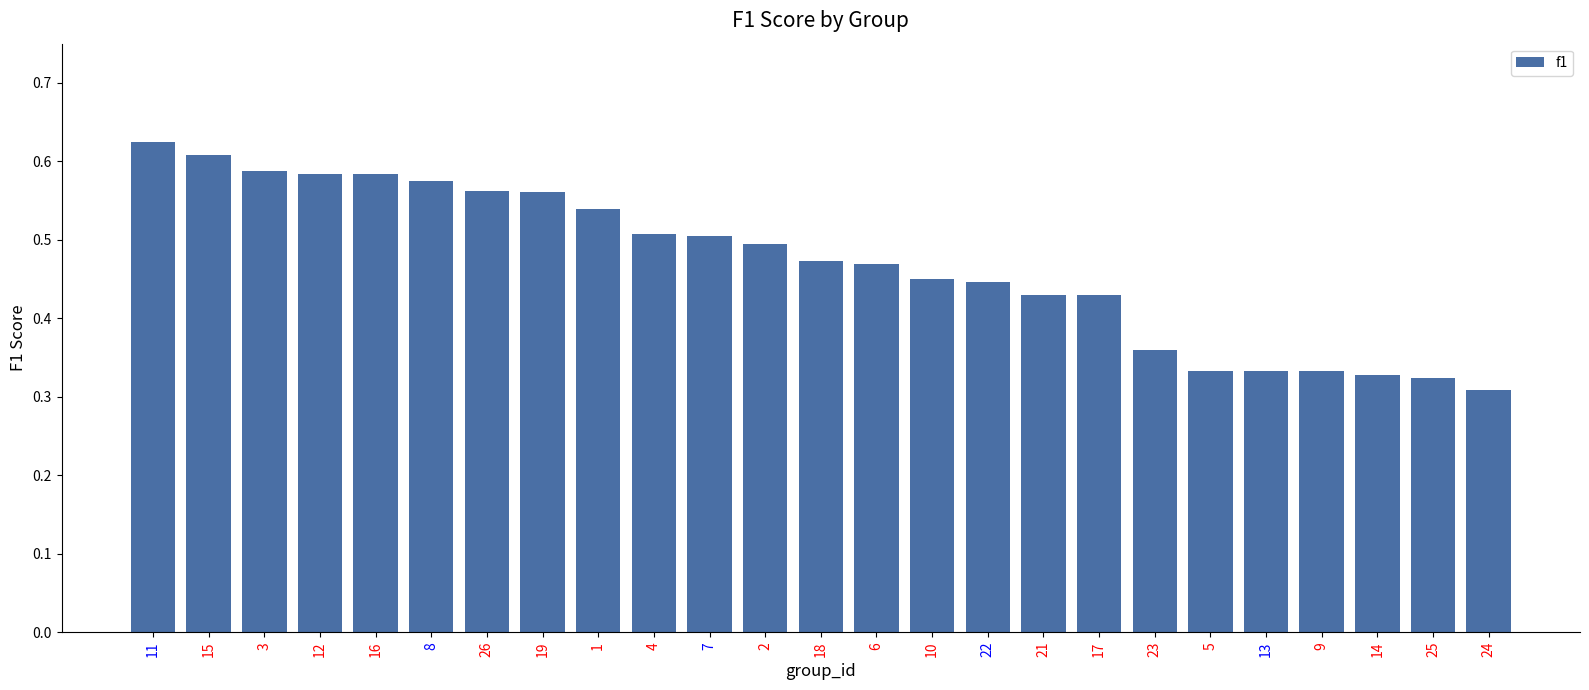

How many values are between 0 and 1?

25